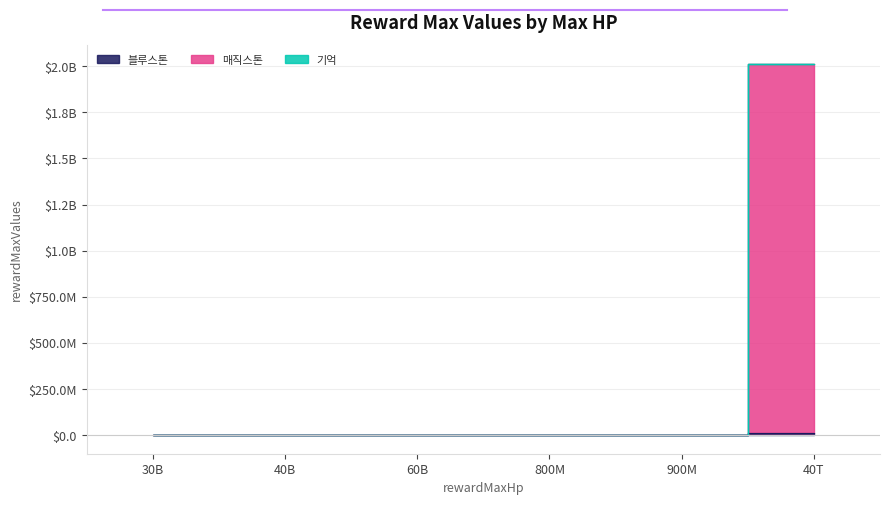

What is the spread (max minus min) of values at 40T?

2000004000.0